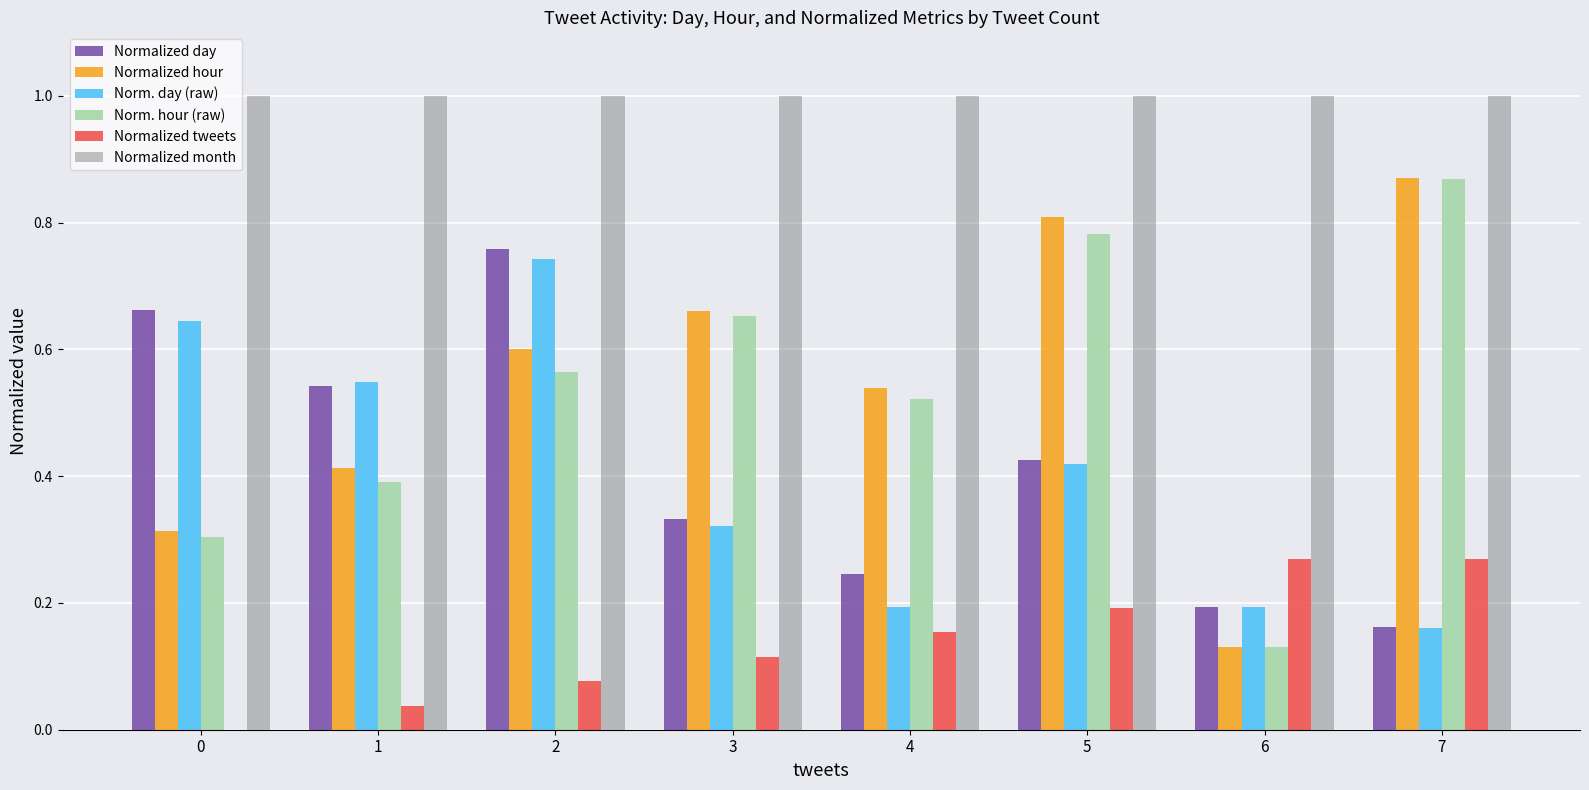

Is it true that Norm. hour (raw) equals 0.6 at 2?

True